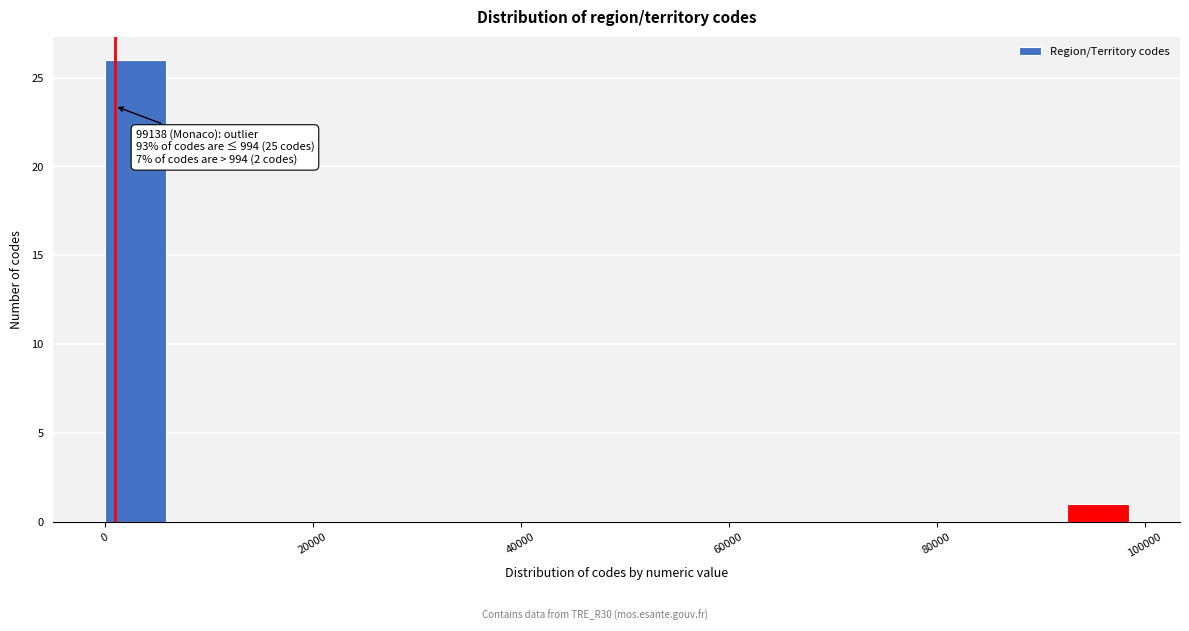

Read against the x-axis, roughly where is the centre of the tallest bar?

2000